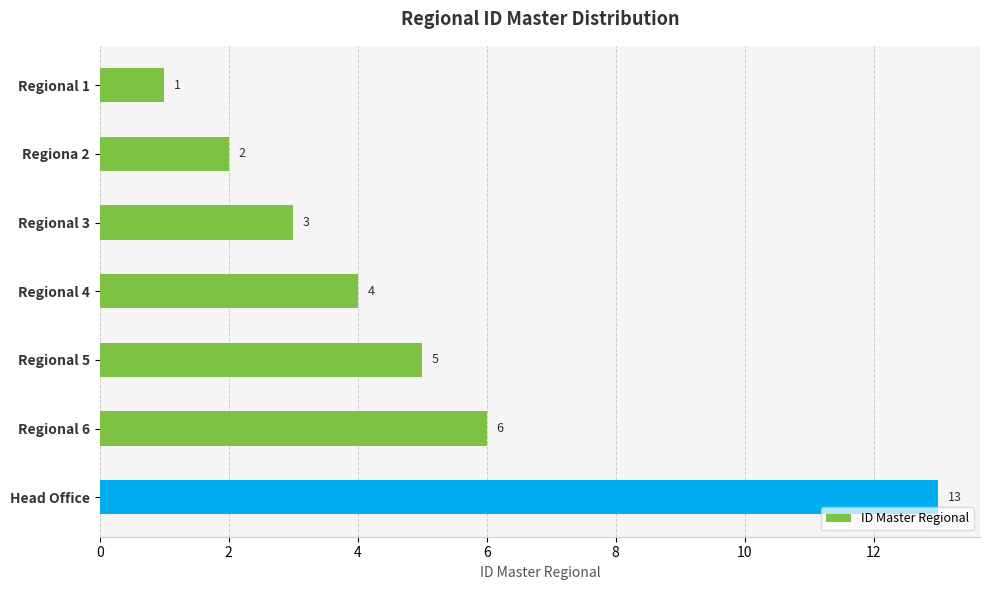

Approximately how many times larger is the value at Regional 4 compared to Regional 6?

0.7